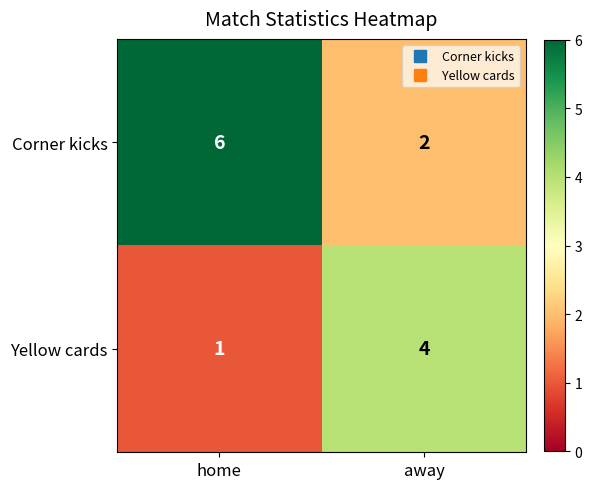

At which category does the chart reach its peak across all series?

home